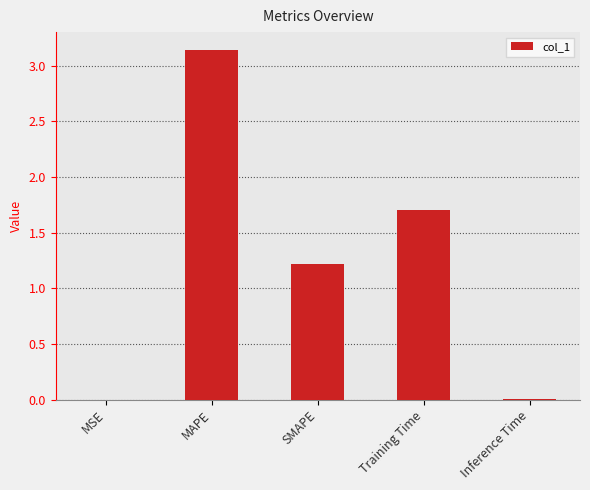

Where is the data nearest to the value 1?

SMAPE